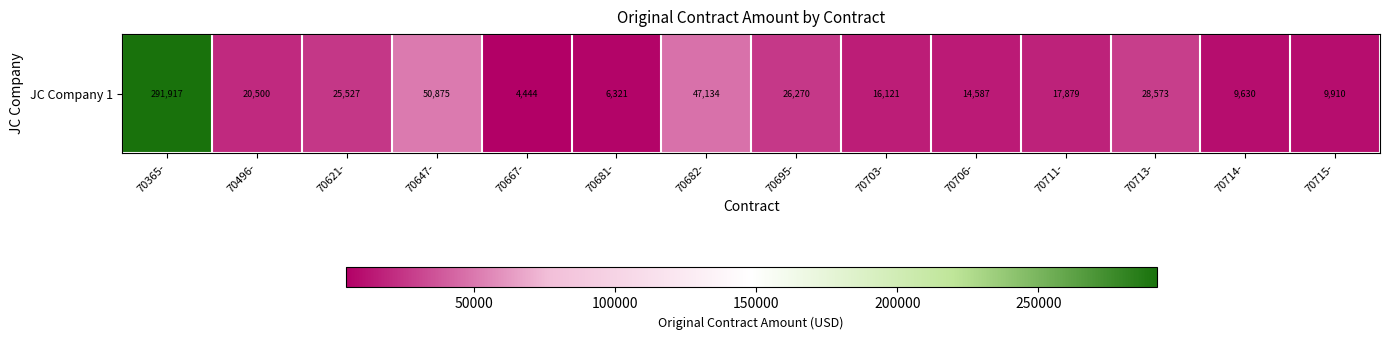

What is the change in value from 70496- to 70713-?

+8072.7